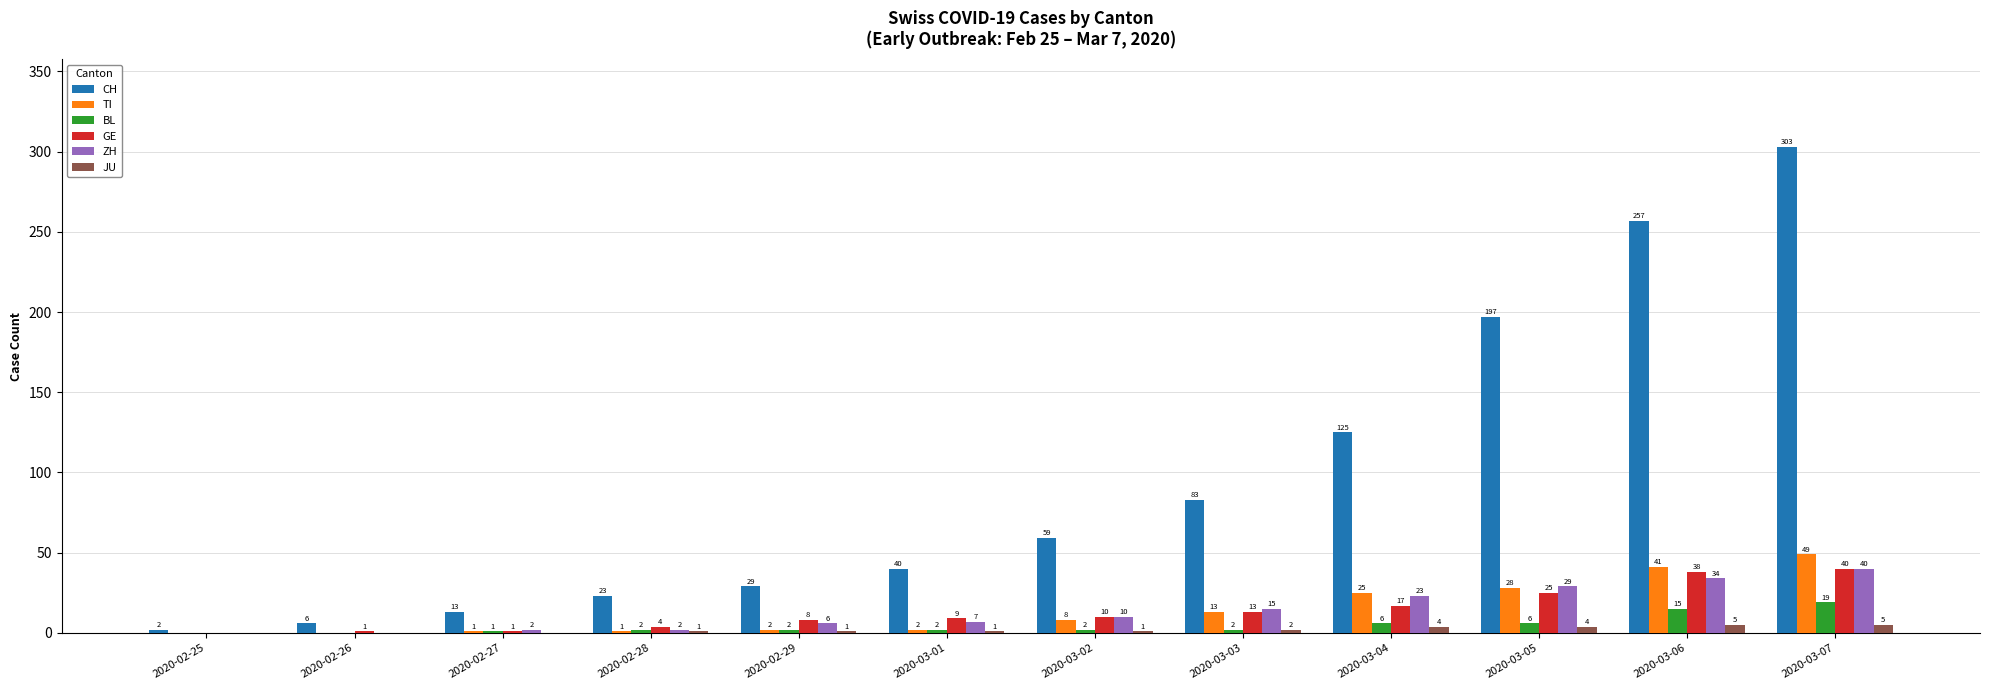

At which label is TI closest to 24?

2020-03-04